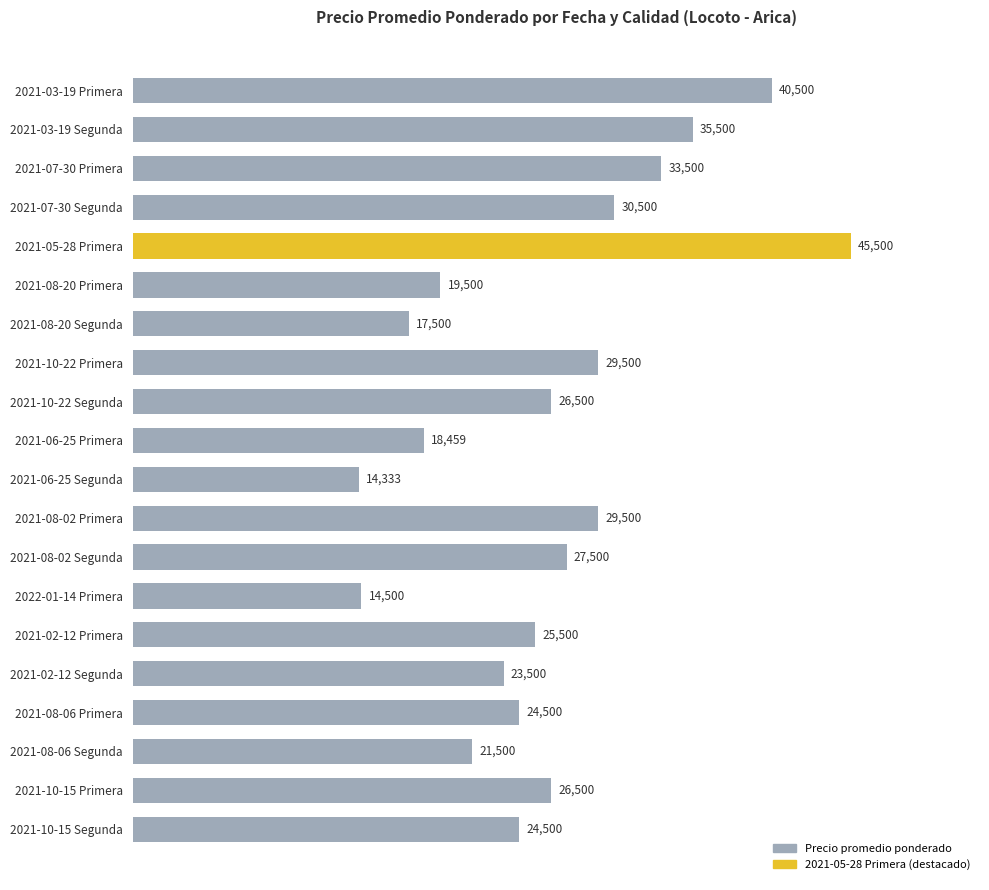

Which label corresponds to the largest value in the chart?

2021-05-28 Primera